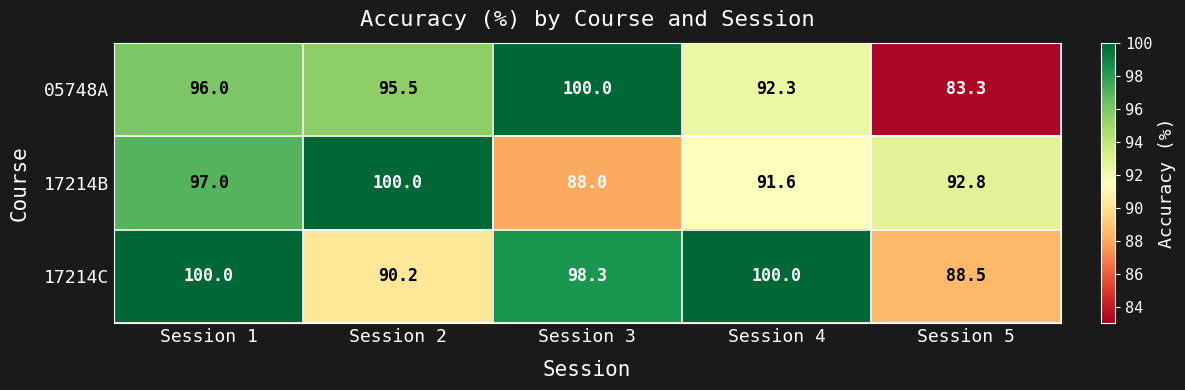

Where does the 17214B series first go above 92?

Session 1